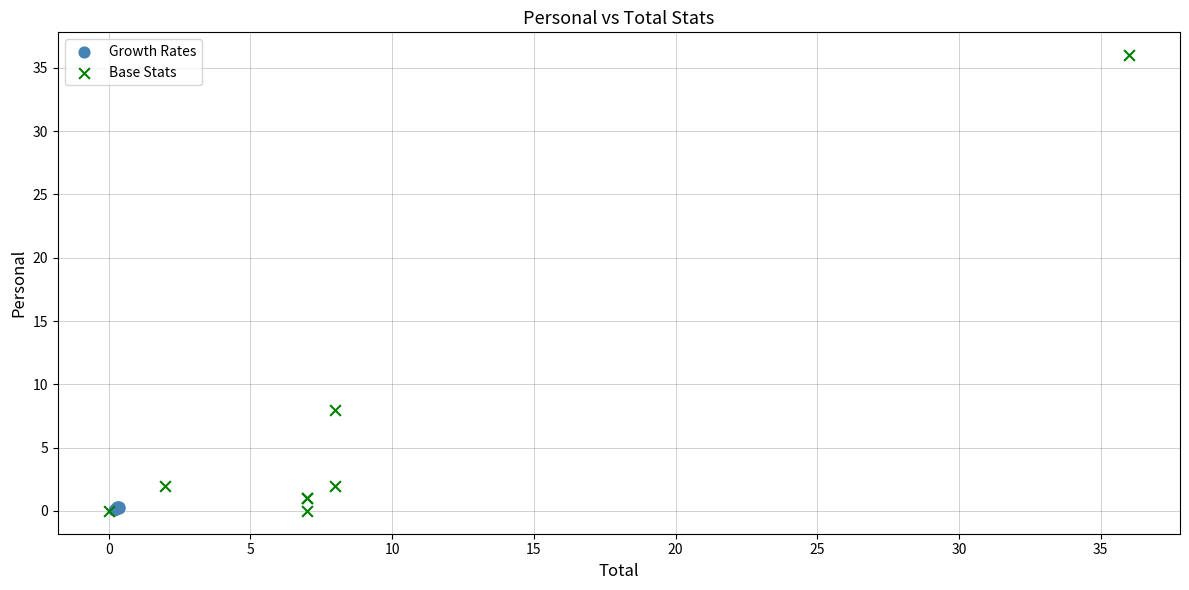

Which series reaches the maximum Y coordinate?

Base Stats